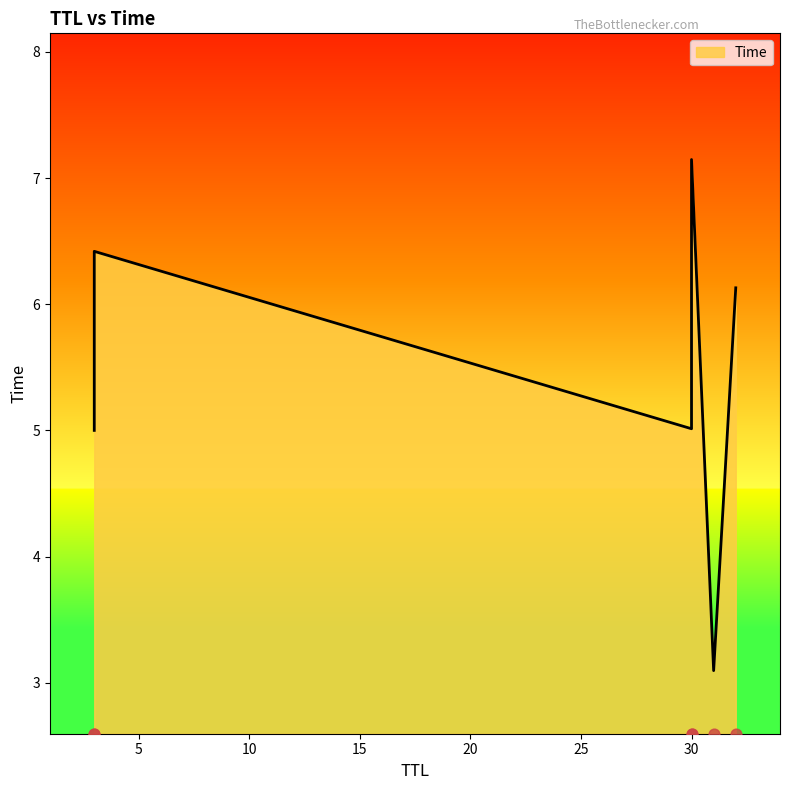

Which has a higher value, 32 or 30?

30